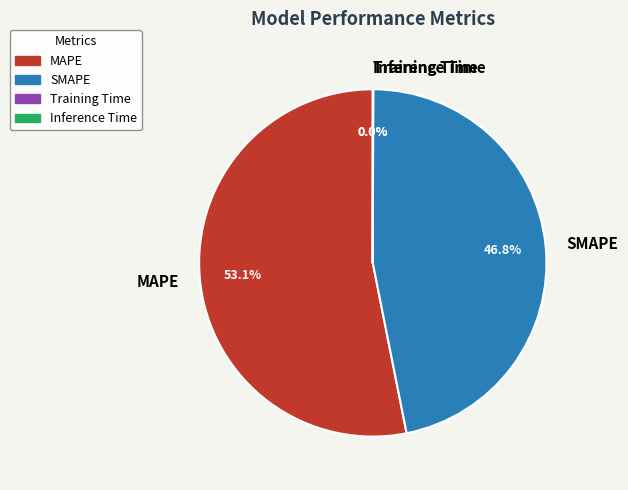

What is the total percentage of MAPE and SMAPE?

100.0%